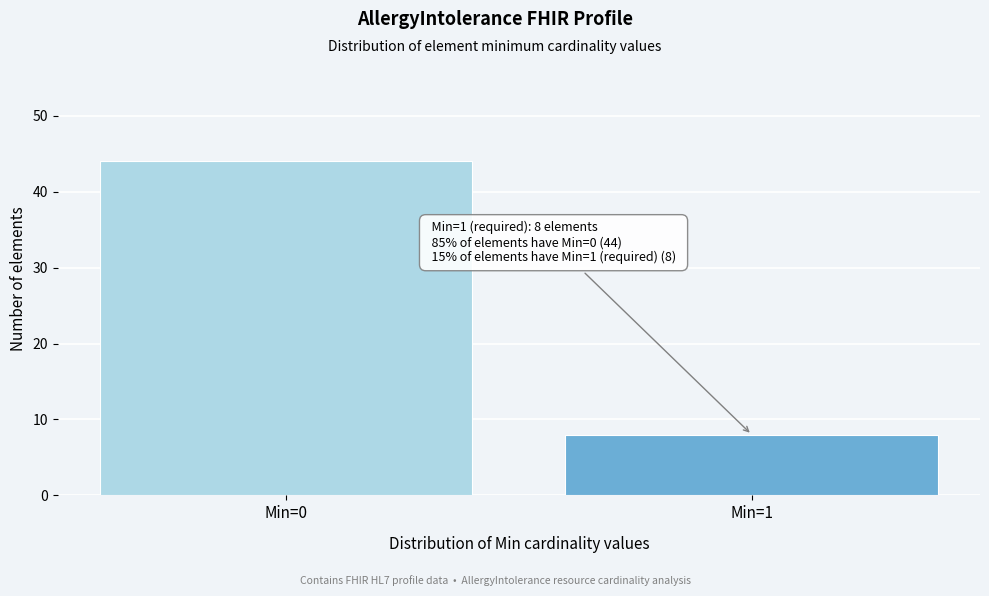

Reading left to right, what are all the values shown in this chart?

Min=0=44	Min=1=8